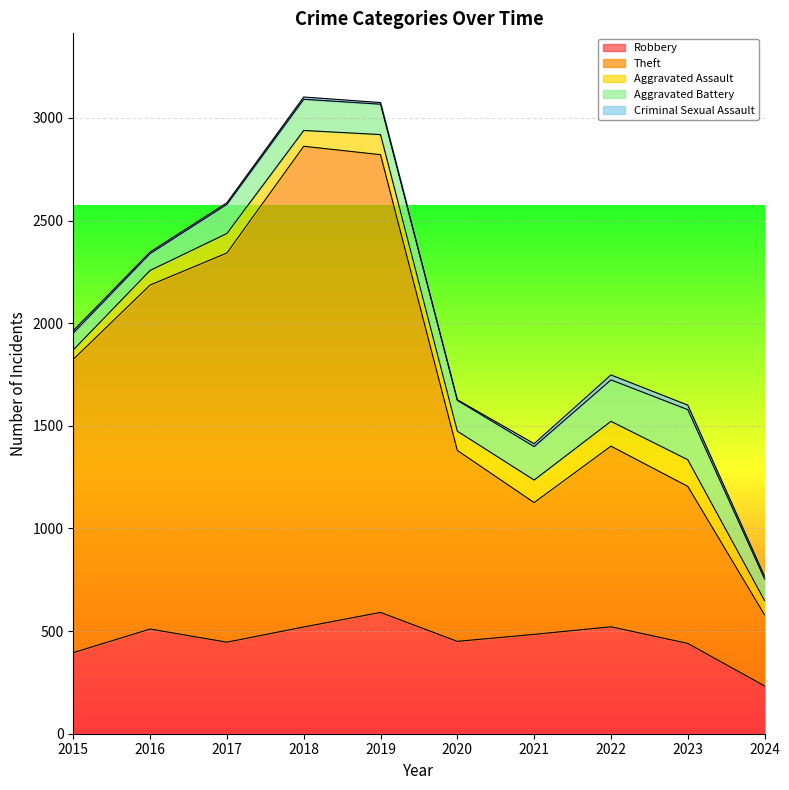

At which label does Theft reach its peak?

2018